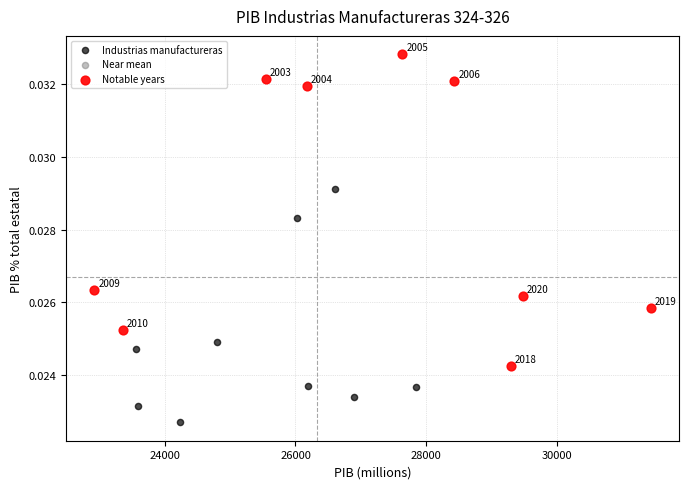

Which series contains the lowest Y value?

Industrias manufactureras